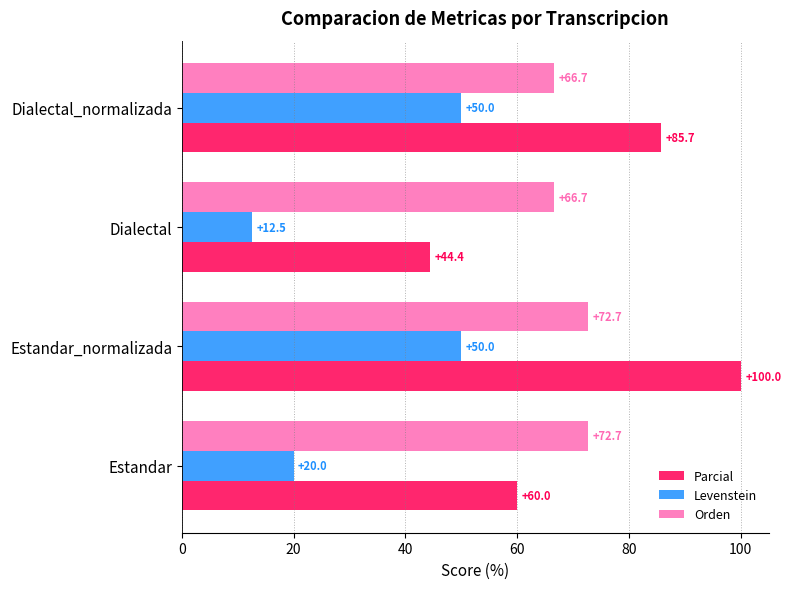

Which series has the largest range (max minus min)?

Parcial